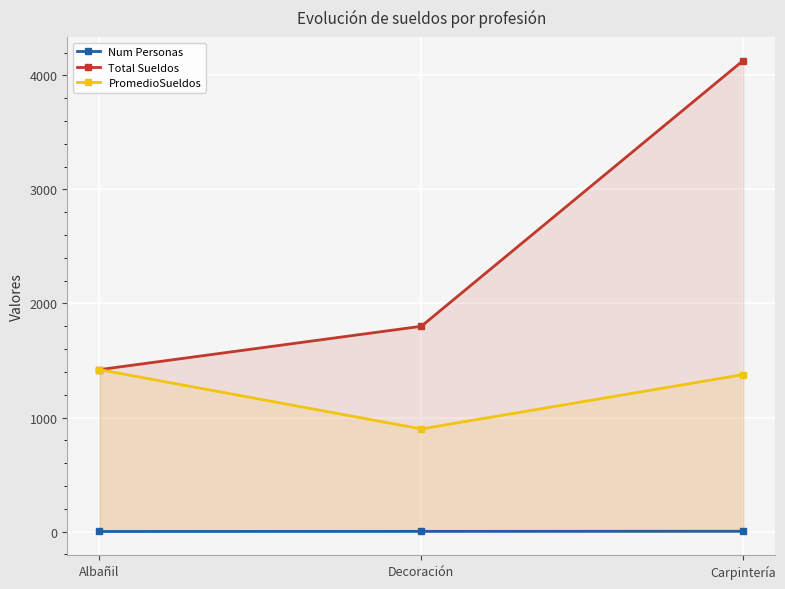

What position from the left is Decoración?

2